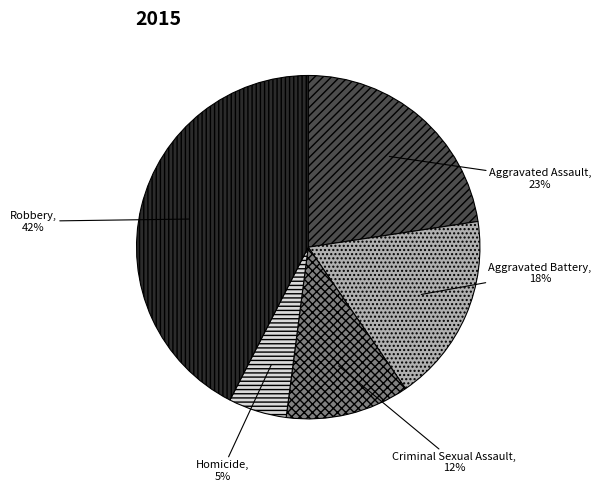

To the nearest percent, what is the difference between the largest and smallest slice percentages?

37%